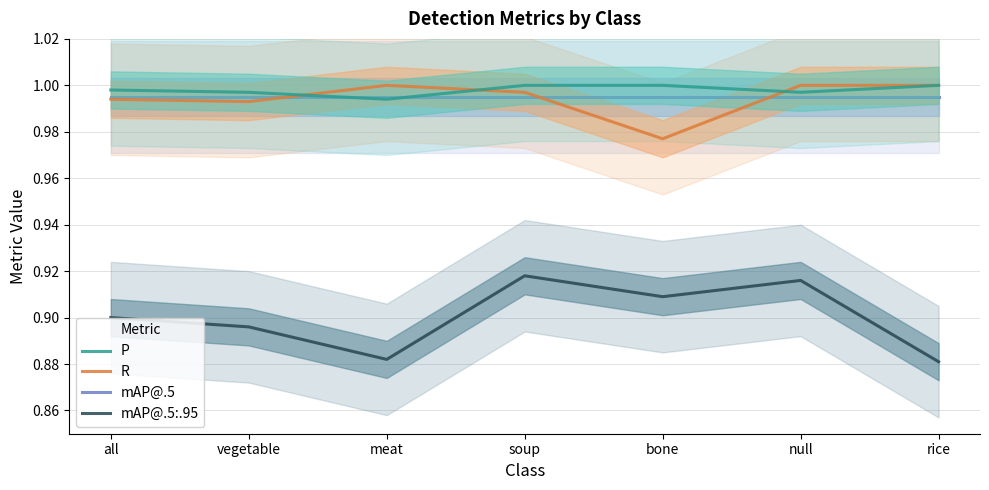

Is the value of R at vegetable greater than the value of mAP@.5:.95 at vegetable?

Yes